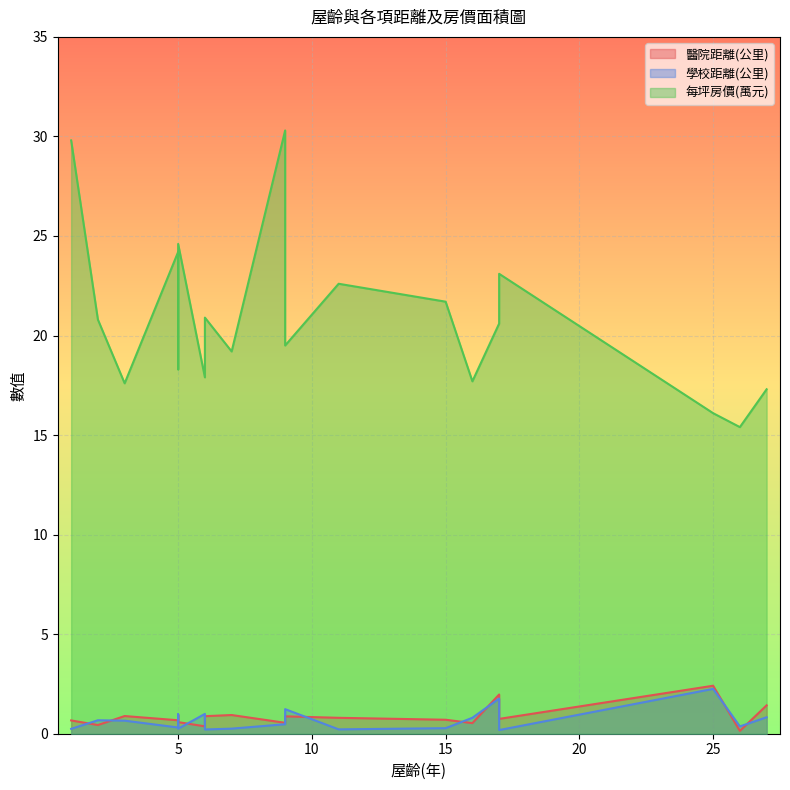

What is the lowest value of the 每坪房價(萬元) series?

15.4